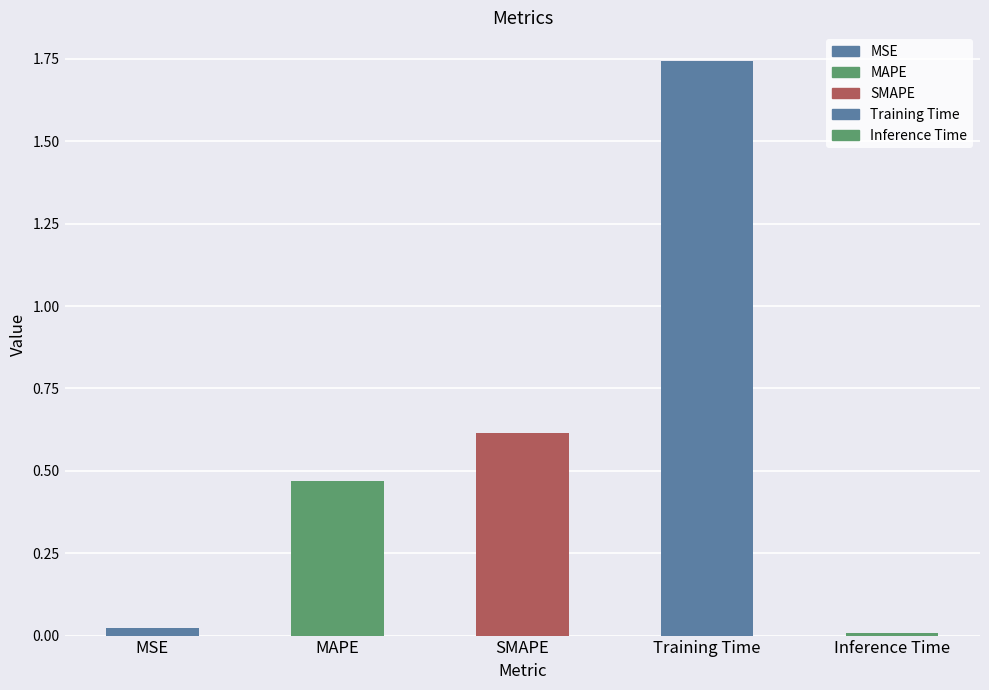

The value at SMAPE is 0.6. True or false?

True